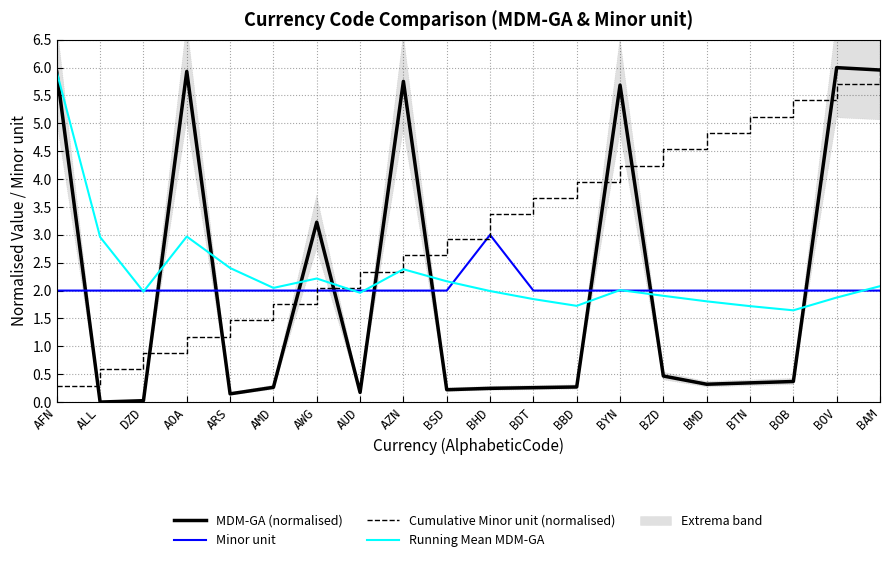

True or false: Minor unit and Cumulative Minor unit (normalised) intersect in this chart.

True